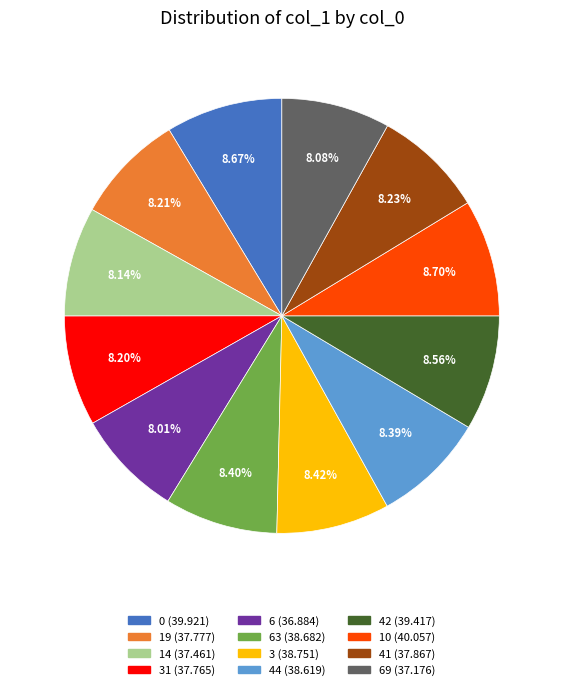

Is there any slice that represents more than half of the pie?

No